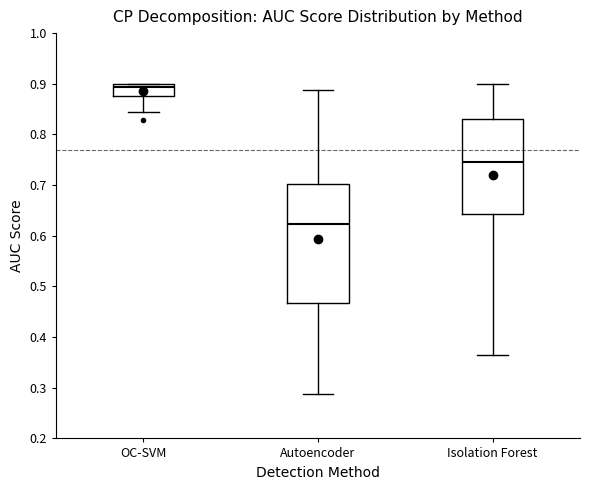

Reading left to right, transcribe this box plot: for each box, give where its median line is, the range the box spans, and where its two whiskers end, as read against the y-axis. The values are not printed on the chart, so give them approximately, as read against the axis.

OC-SVM: median 0.89, box 0.88 to 0.90, whiskers 0.84 to 0.90
Autoencoder: median 0.62, box 0.47 to 0.70, whiskers 0.29 to 0.89
Isolation Forest: median 0.74, box 0.64 to 0.83, whiskers 0.36 to 0.90